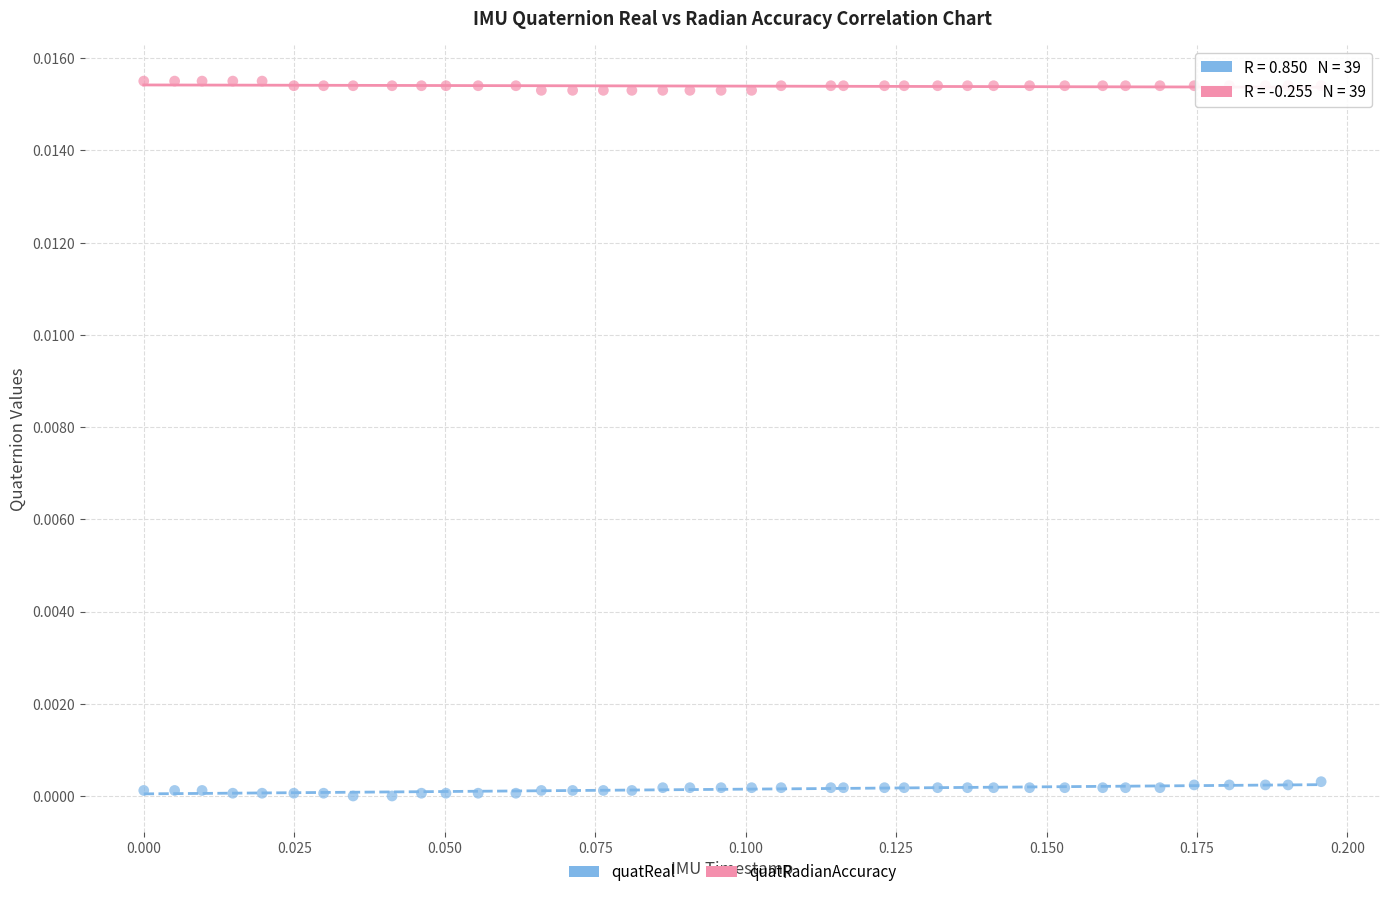

Which series contains the highest Y value?

quatRadianAccuracy